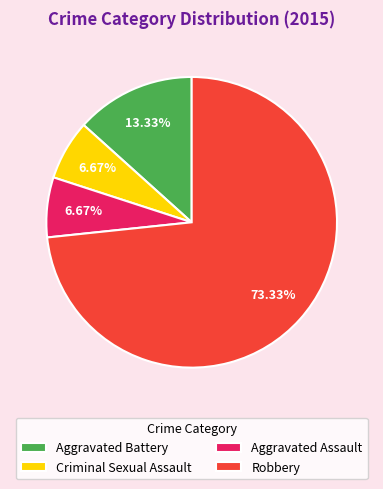

What percentage is the Aggravated Battery slice, to the nearest percent?

13%